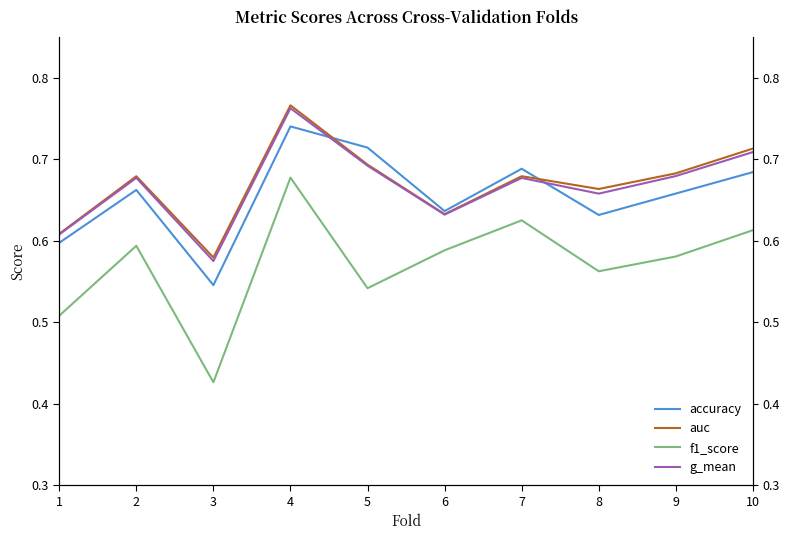

Reading left to right, list all the values displayed in this chart.

accuracy: 1=0.6	2=0.7	3=0.5	4=0.7	5=0.7	6=0.6	7=0.7	8=0.6	9=0.7	10=0.7
auc: 1=0.6	2=0.7	3=0.6	4=0.8	5=0.7	6=0.6	7=0.7	8=0.7	9=0.7	10=0.7
f1_score: 1=0.5	2=0.6	3=0.4	4=0.7	5=0.5	6=0.6	7=0.6	8=0.6	9=0.6	10=0.6
g_mean: 1=0.6	2=0.7	3=0.6	4=0.8	5=0.7	6=0.6	7=0.7	8=0.7	9=0.7	10=0.7